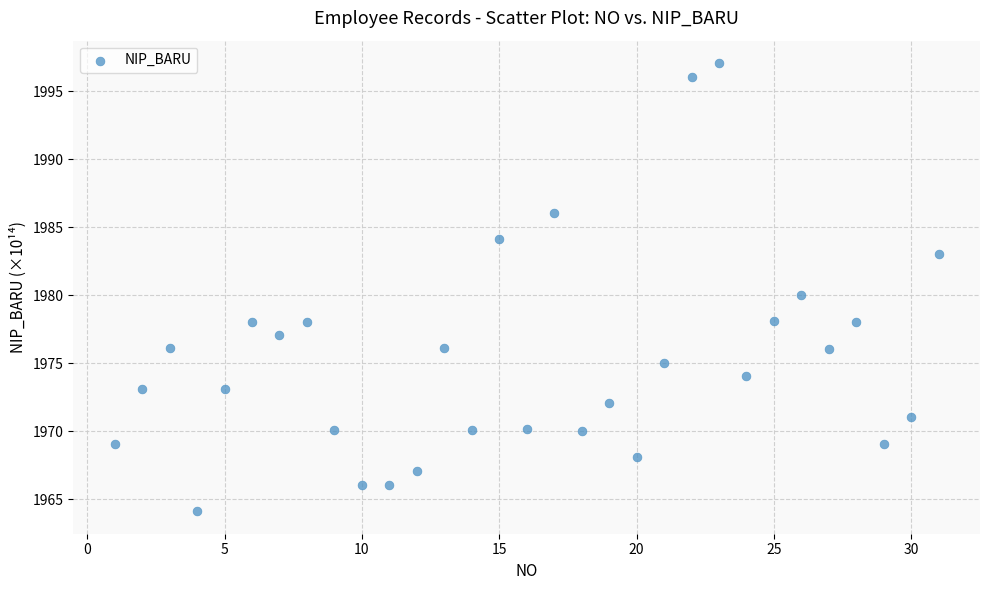

What is the range of X values (max minus min)?

30.0